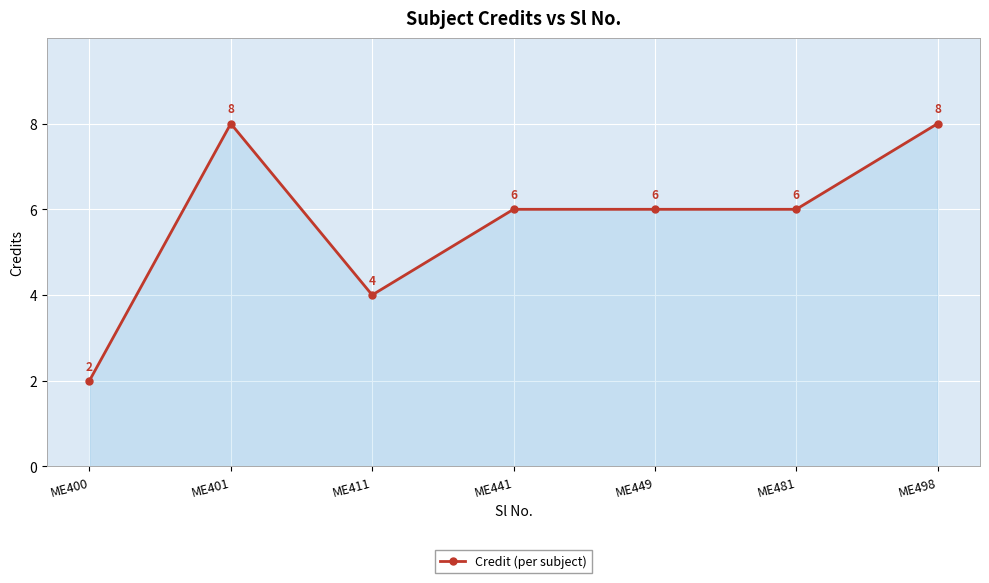

True or false: the data shows 9 at ME481.

False